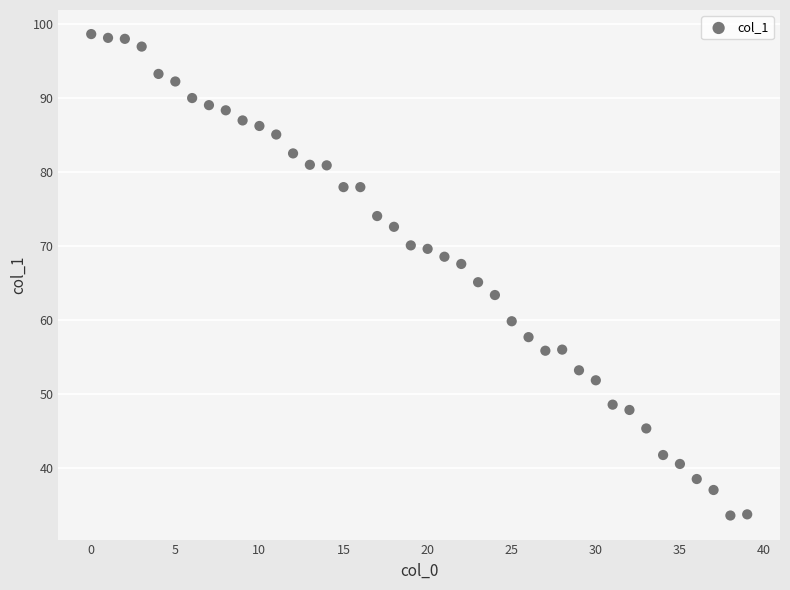

What is the range of Y values (max minus min)?

65.0